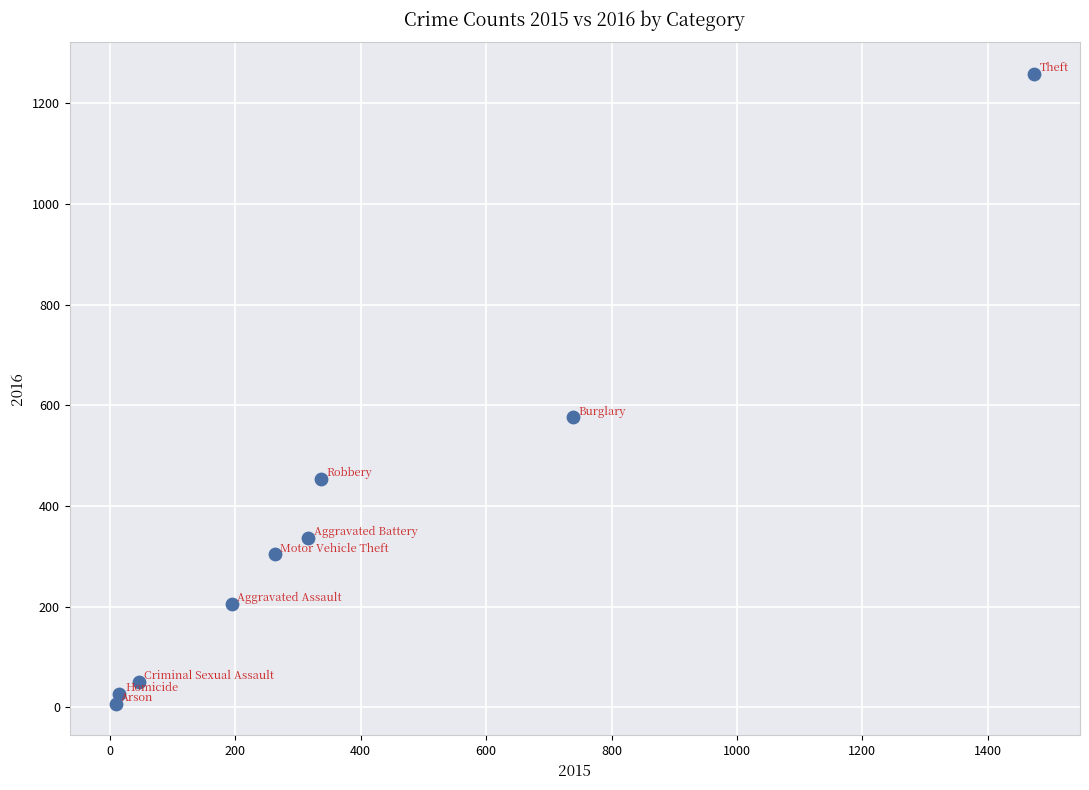

What Y value in the scatter plot is closest to 633?

576